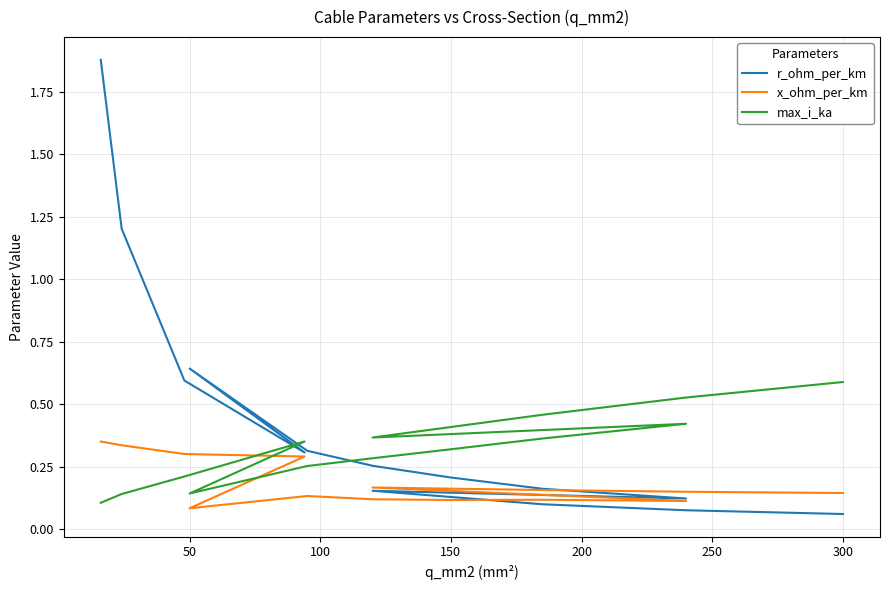

What is the difference between the maximum and minimum values in the r_ohm_per_km series?

1.8